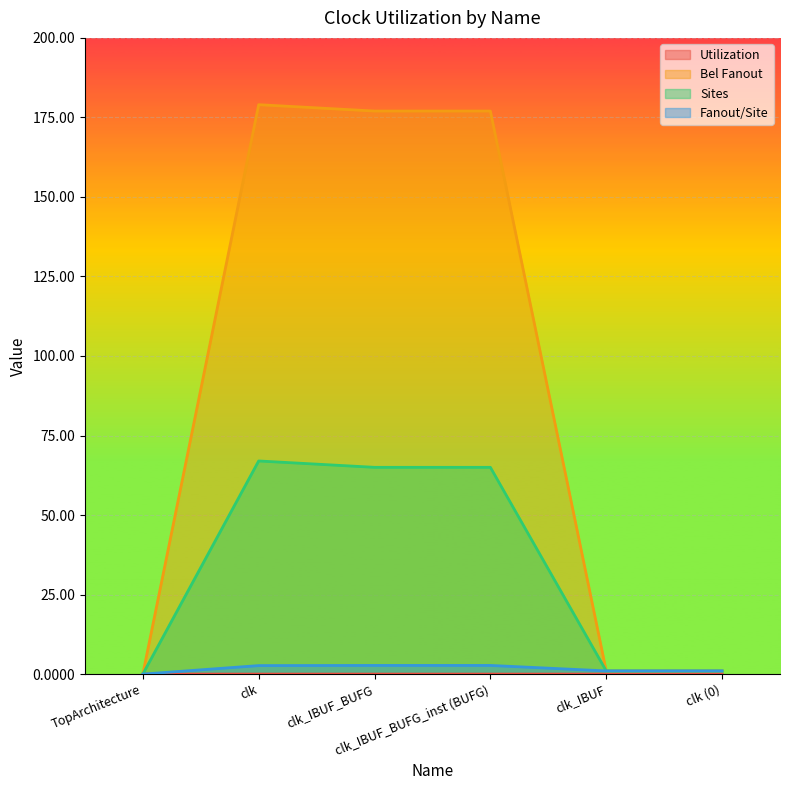

What is the total value across all series at clk_IBUF_BUFG?

244.7